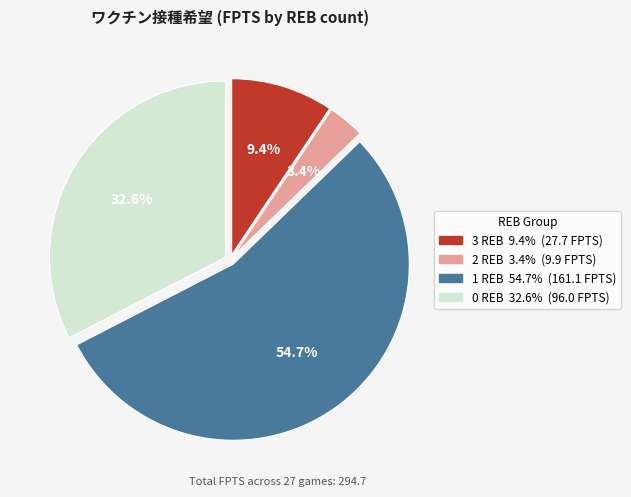

Does any single category account for the majority?

Yes